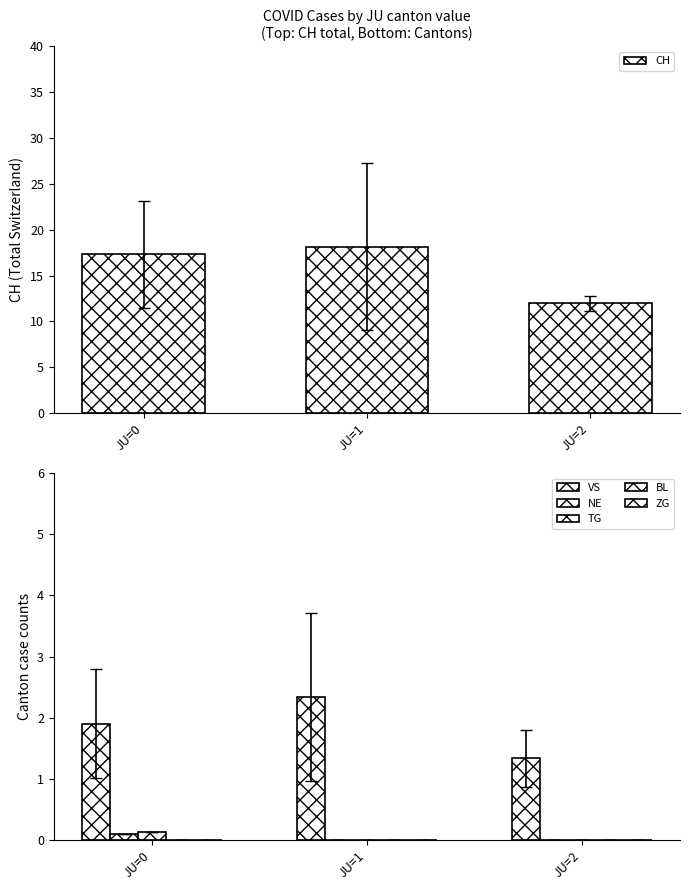

Rank the series by their maximum value, from highest to lowest.

CH, VS, TG, NE, BL, ZG